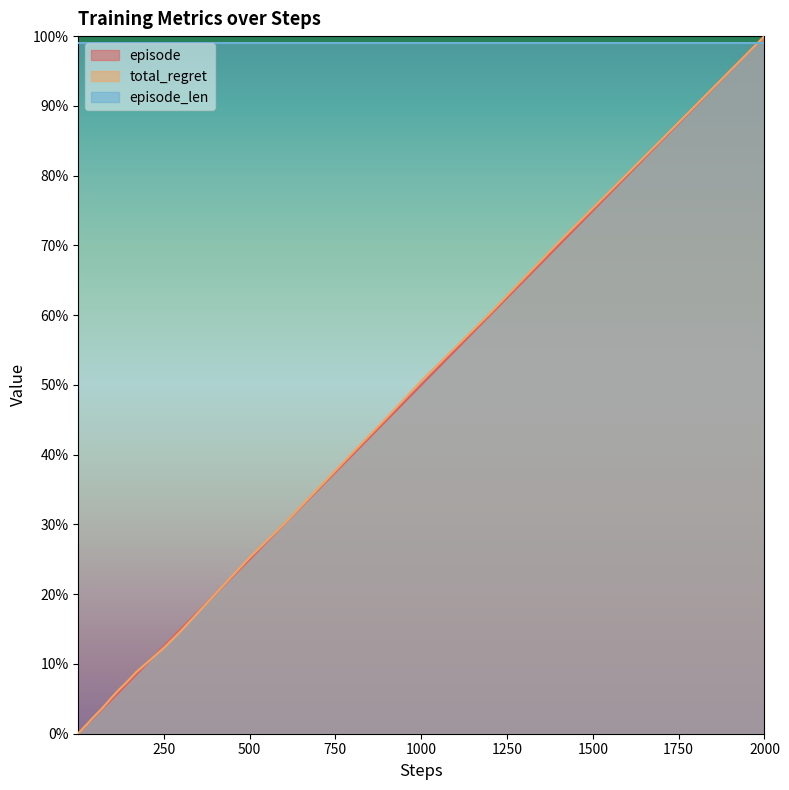

At how many categories does at least one series exceed 89?

40